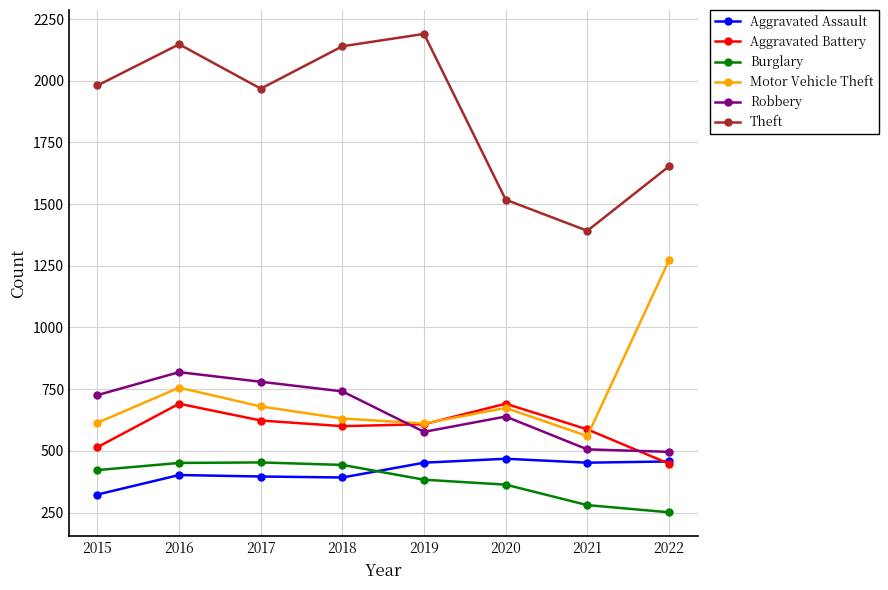

How many Robbery values are between 577 and 780?

5